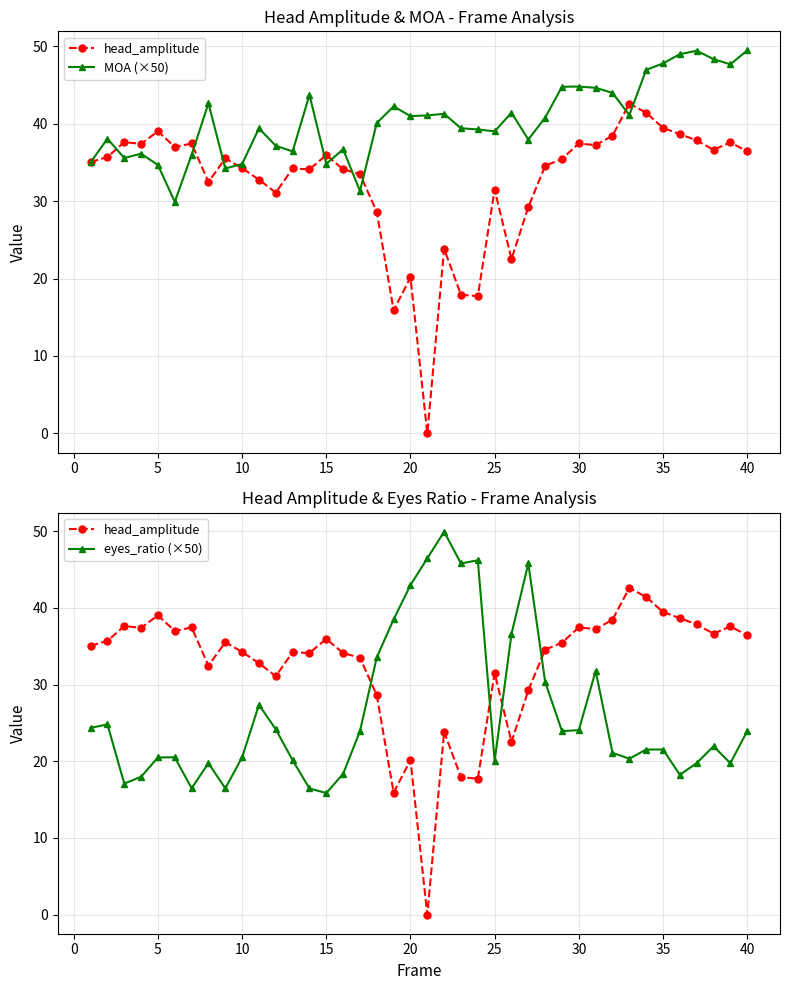

How many data points does each series have?

40